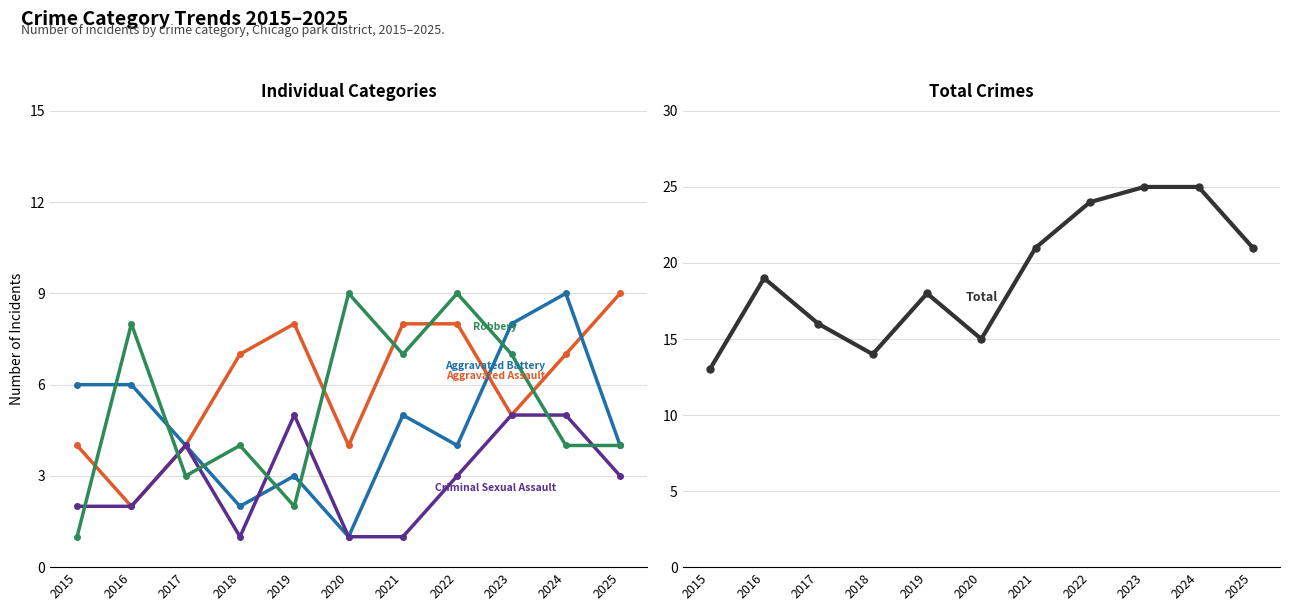

Which category has the lowest value across all series?

2020